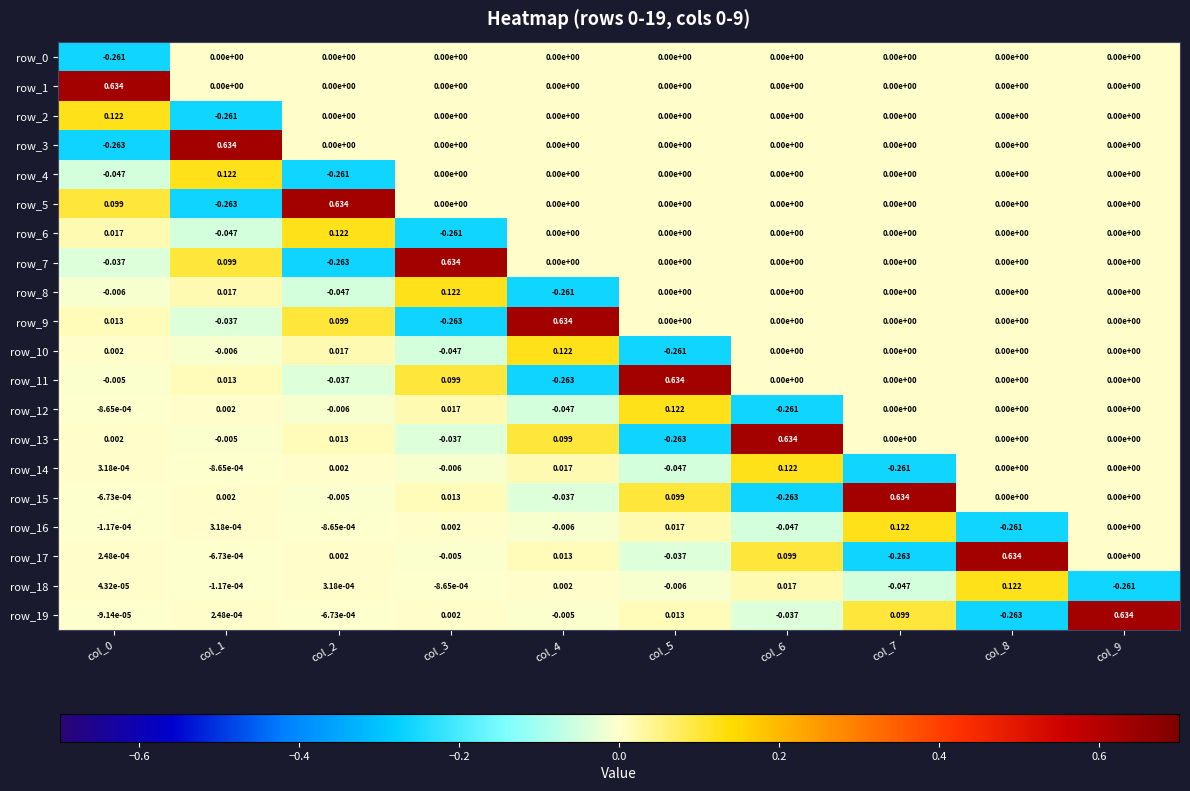

What is the difference between the maximum and second lowest values in the row_9 series?

0.7